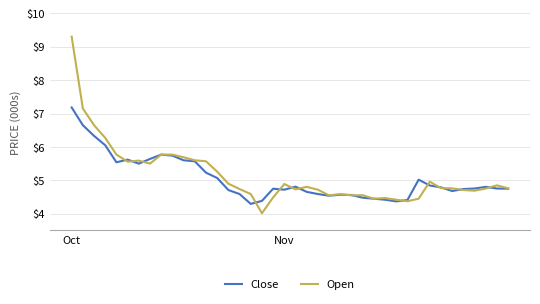

What is the minimum value shown in the chart?

4.0